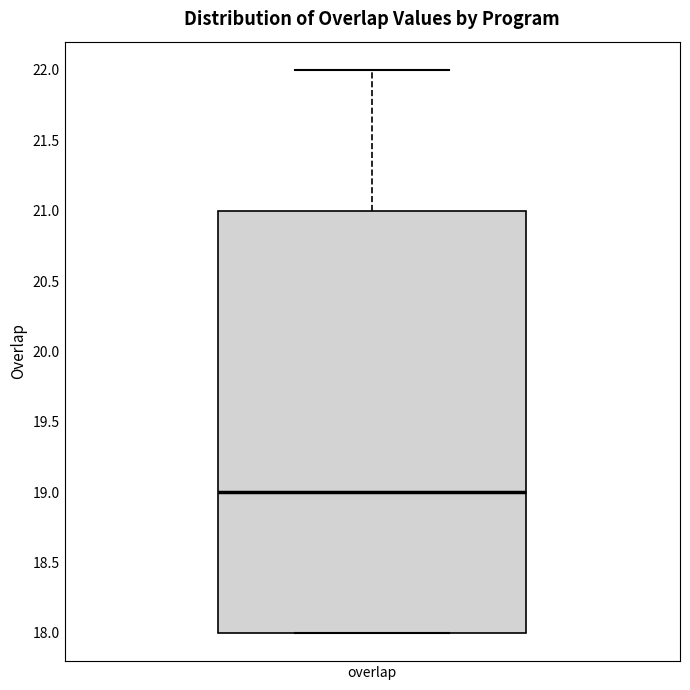

Read this box plot against the y-axis: the position of the median line, the range covered by the box, and the ends of both whiskers. The values are not printed on the chart, so give them approximately, as read against the axis.

median 19, box 18 to 21, whiskers 18 to 22